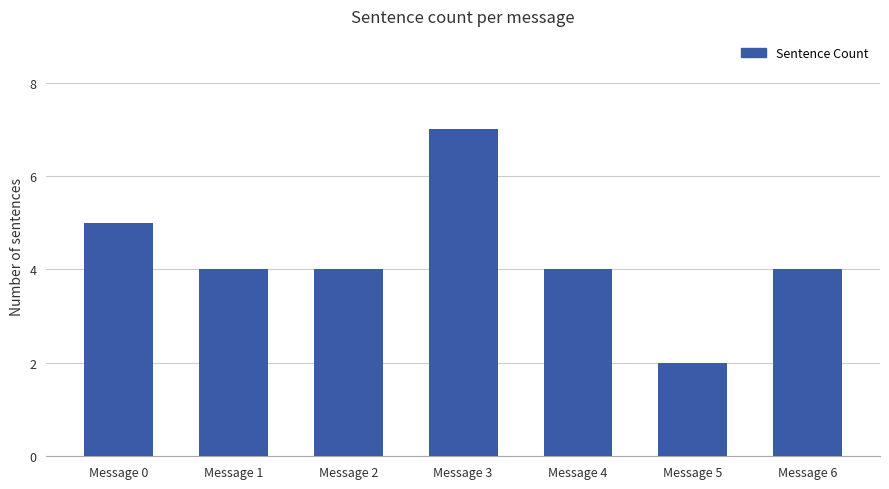

How many data points does each series have?

7